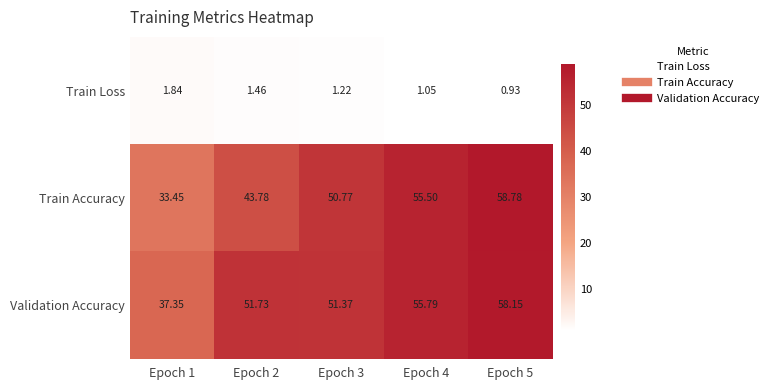

Rank the series by their maximum value, from lowest to highest.

Train Loss, Validation Accuracy, Train Accuracy